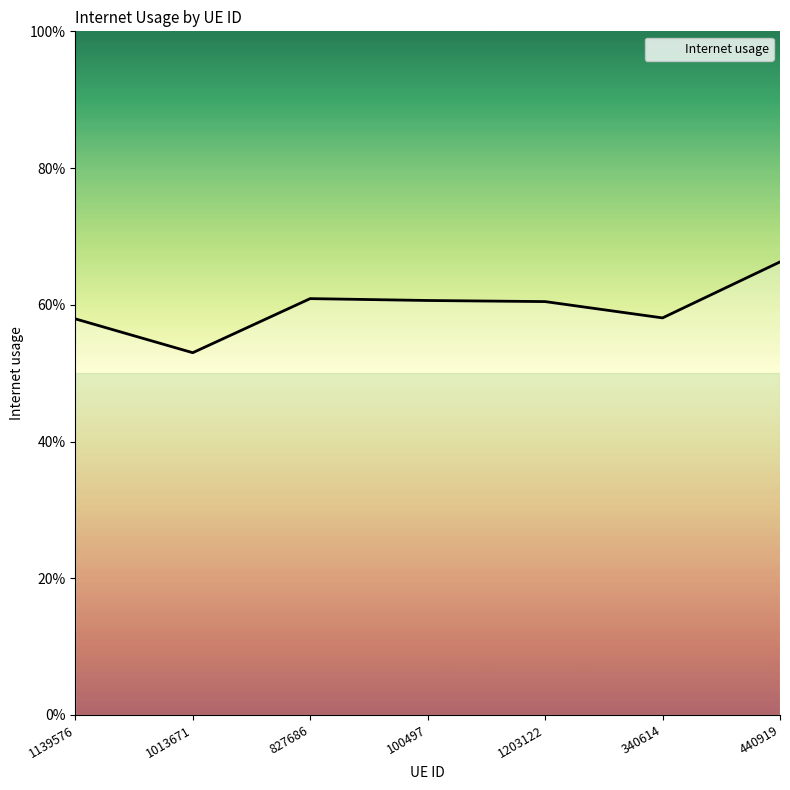

Is this an area chart (filled region under the line)?

Yes